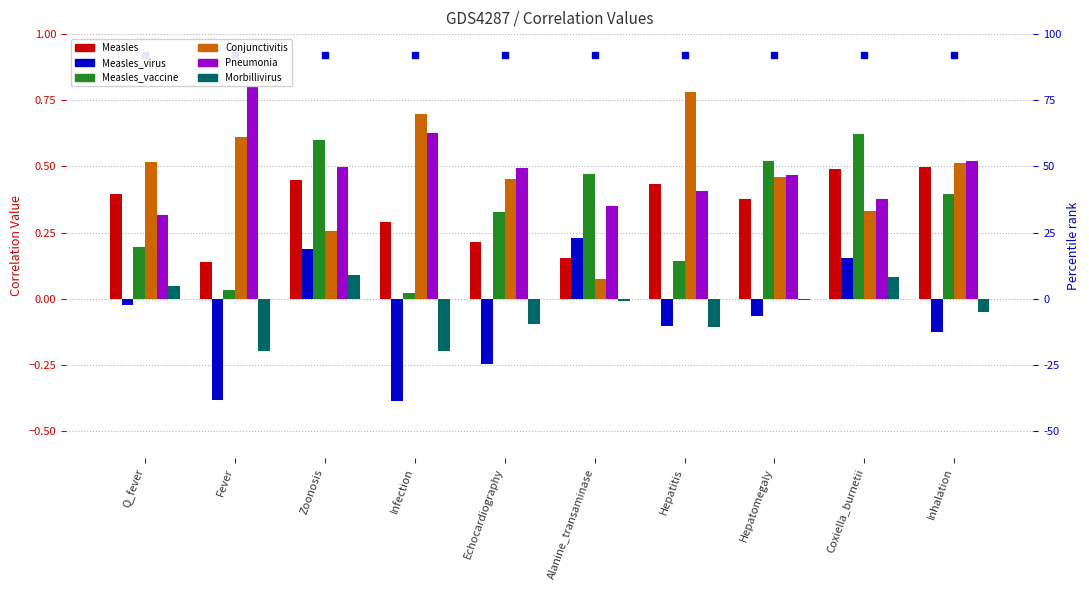

Reading left to right, what are all the values shown in this chart?

Measles: 0.4	0.1	0.4	0.3	0.2	0.2	0.4	0.4	0.5	0.5
Measles_virus: -0.0	-0.4	0.2	-0.4	-0.2	0.2	-0.1	-0.1	0.2	-0.1
Measles_vaccine: 0.2	0.0	0.6	0.0	0.3	0.5	0.1	0.5	0.6	0.4
Conjunctivitis: 0.5	0.6	0.3	0.7	0.5	0.1	0.8	0.5	0.3	0.5
Pneumonia: 0.3	0.8	0.5	0.6	0.5	0.3	0.4	0.5	0.4	0.5
Morbillivirus: 0.0	-0.2	0.1	-0.2	-0.1	-0.0	-0.1	-0.0	0.1	-0.0